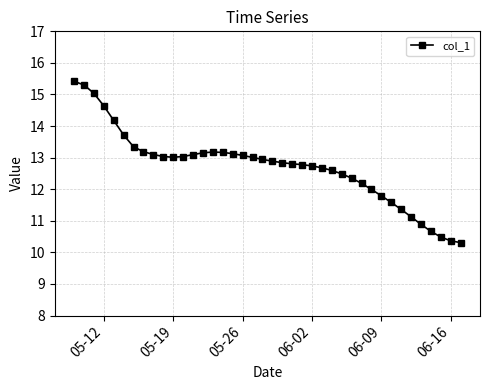

What is the maximum value shown in the chart?

15.4